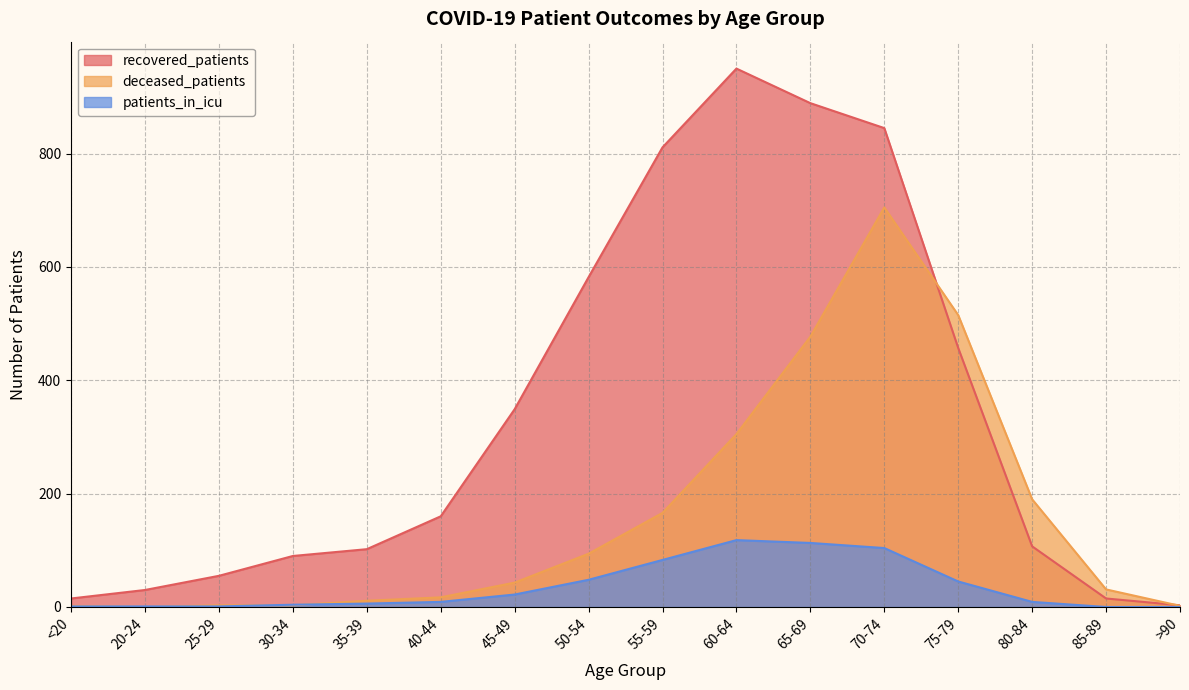

True or false: deceased_patients has a value of 43 at 45-49.

True